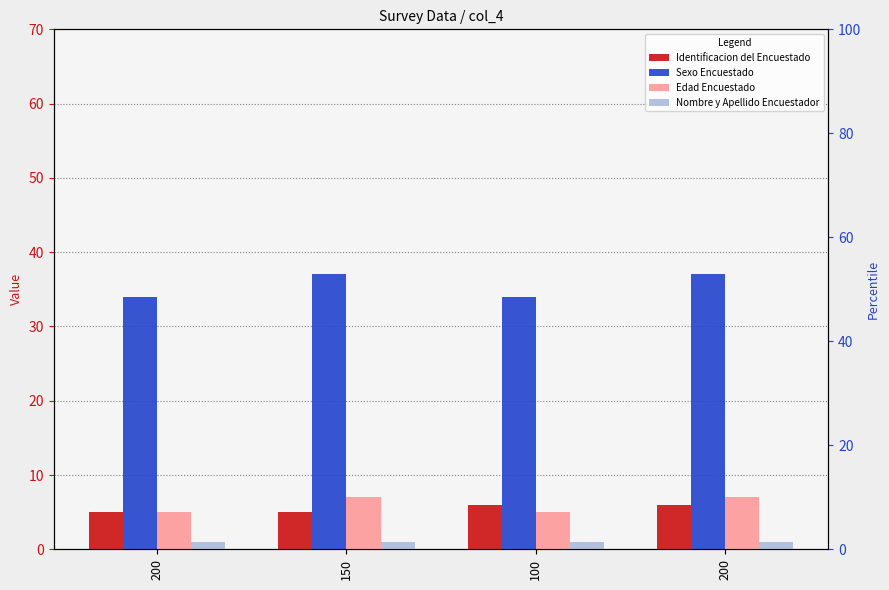

What is the label of the 4th bar from the right?

200